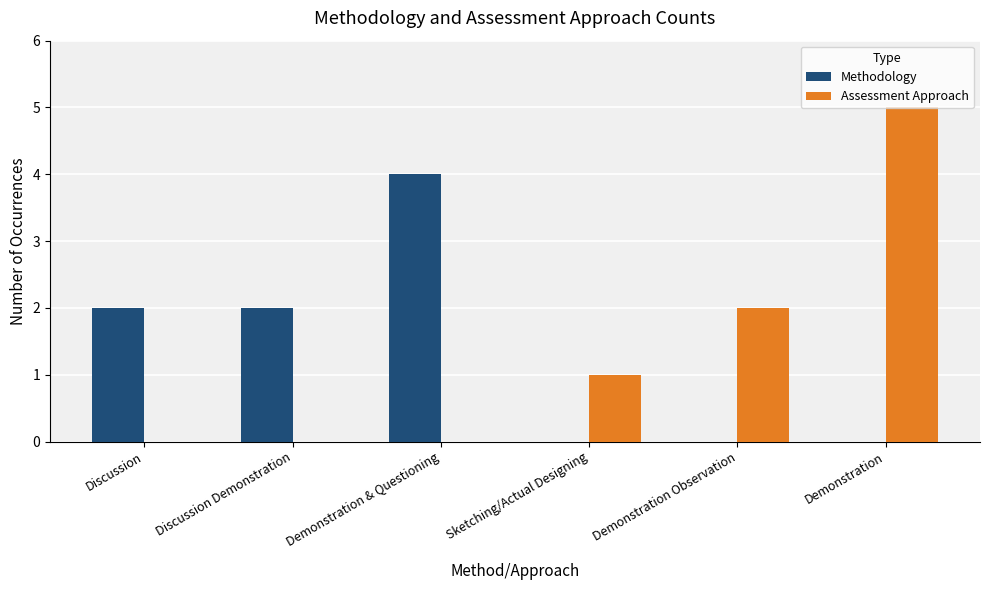

What is the greatest value displayed?

5